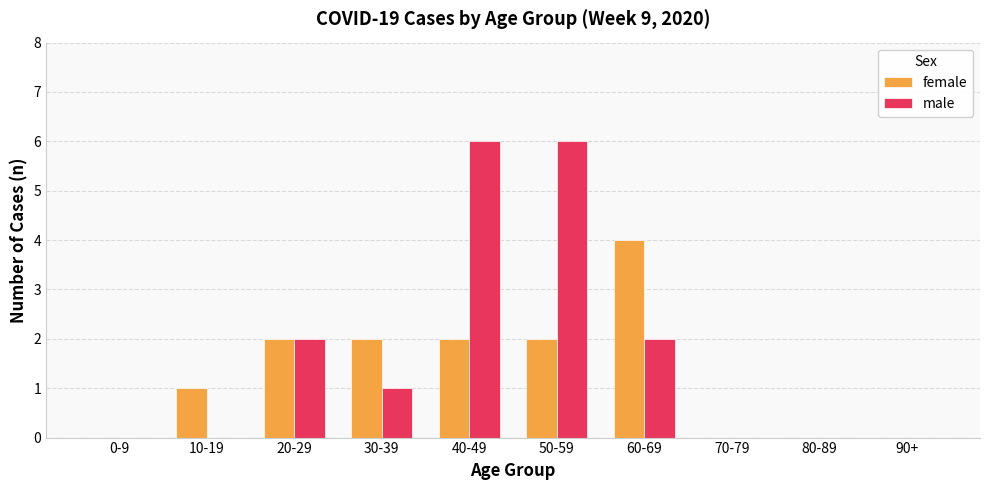

Which series has the largest total across all categories?

male